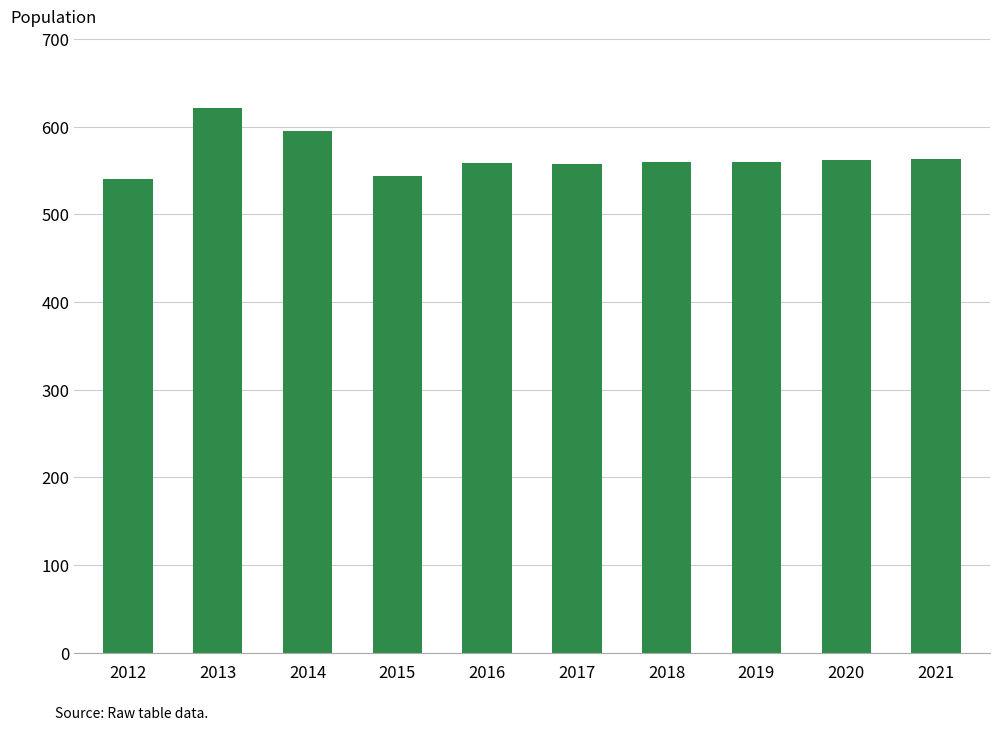

What is the smallest value displayed?

540